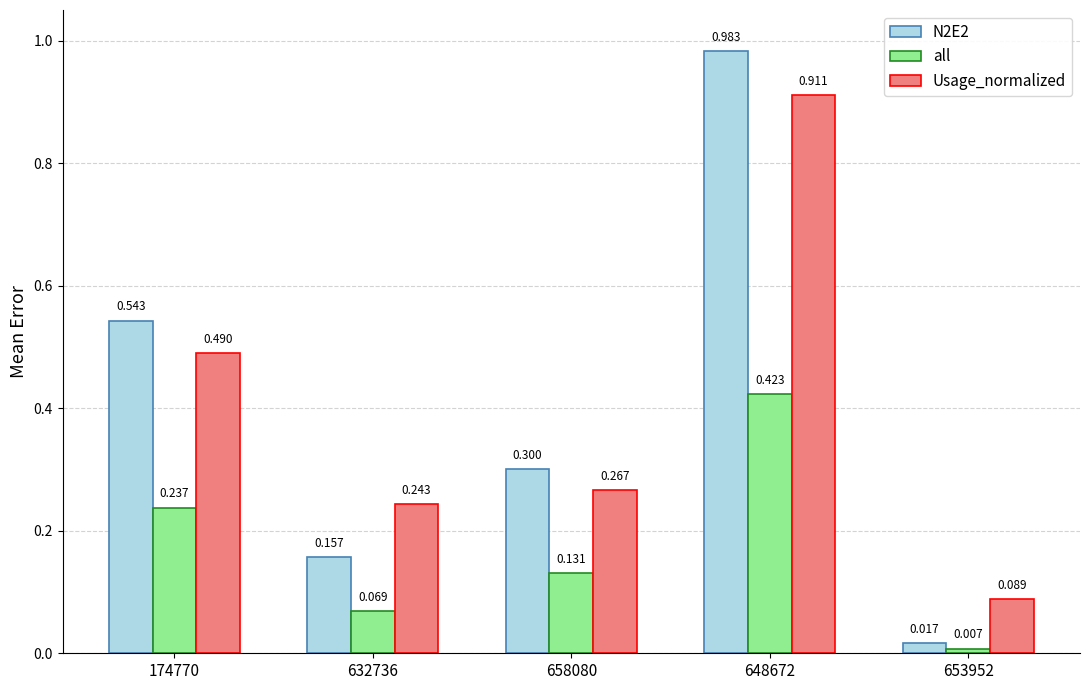

At how many categories does at least one series exceed 0?

5